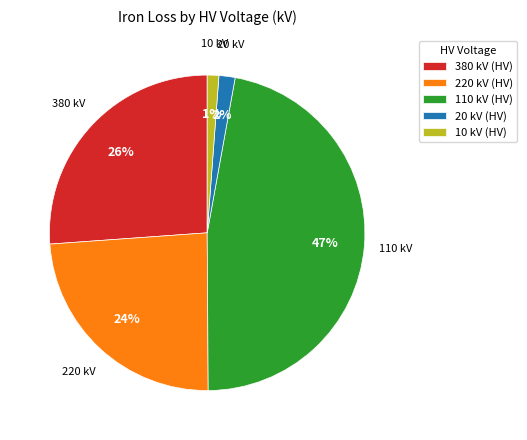

What percentage is the 20 slice, to the nearest percent?

2%